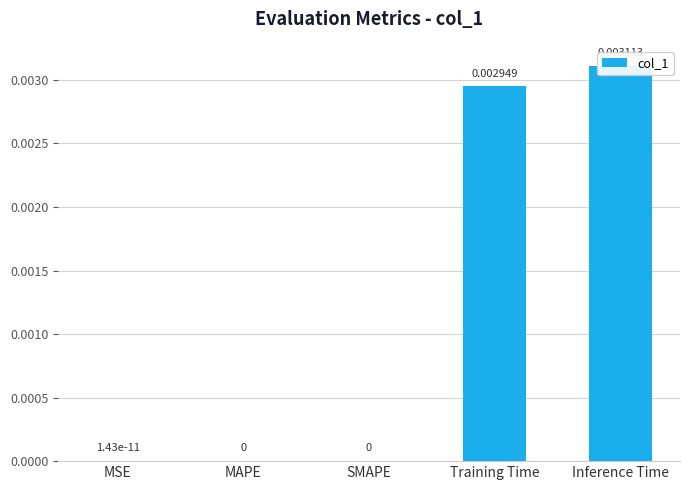

Is it true that the value at Training Time is 0.0?

False